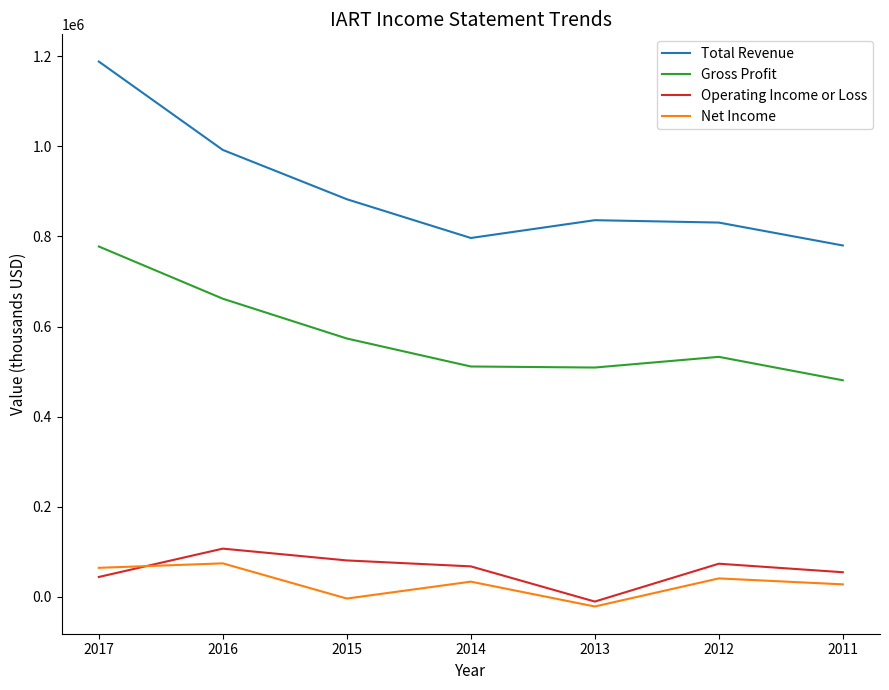

True or false: Operating Income or Loss has a value of 107300 at 2016.

True